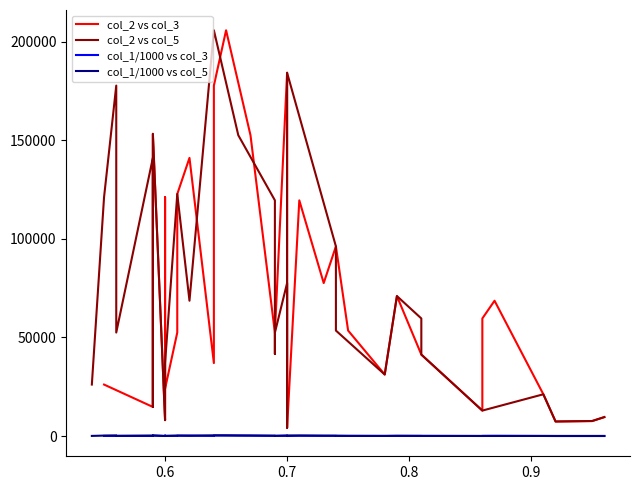

At which label does col_1/1000 vs col_5 first exceed 72?

0.6